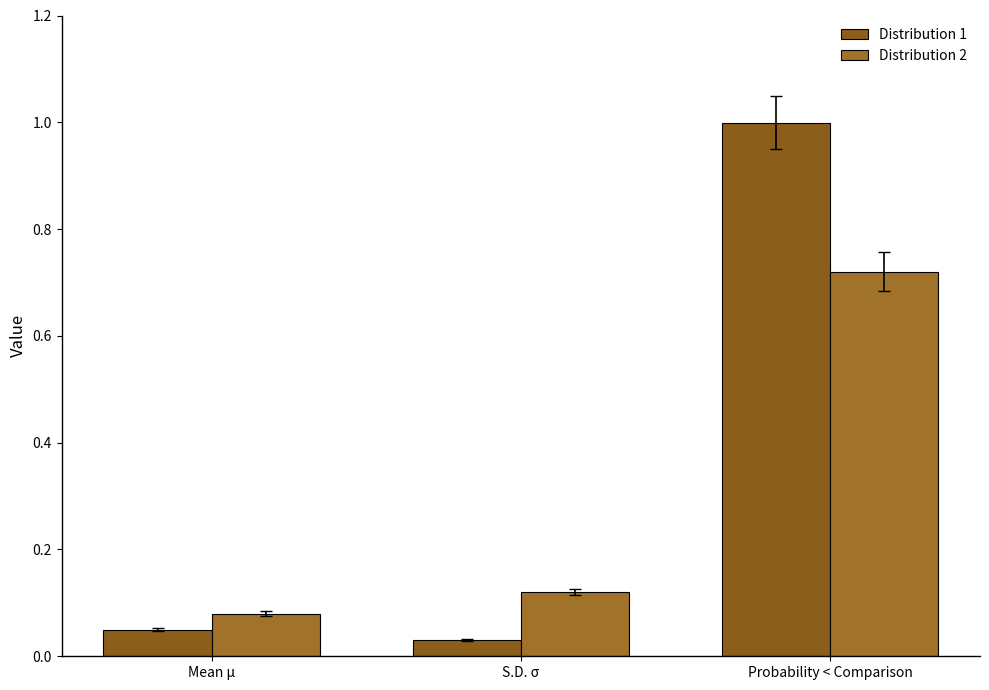

What is the difference between the maximum and minimum values in the Distribution 1 series?

1.0